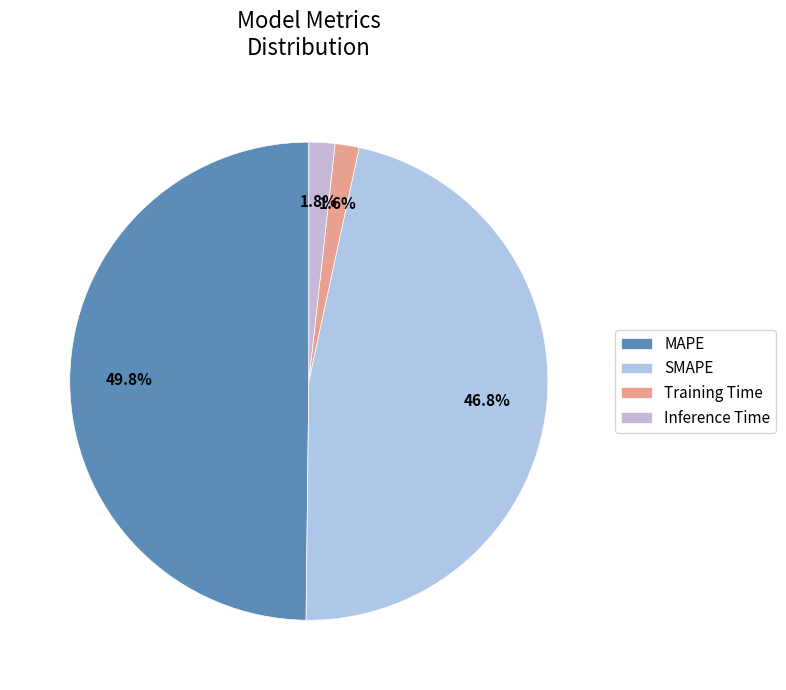

What percentage is the MAPE slice, to the nearest percent?

50%